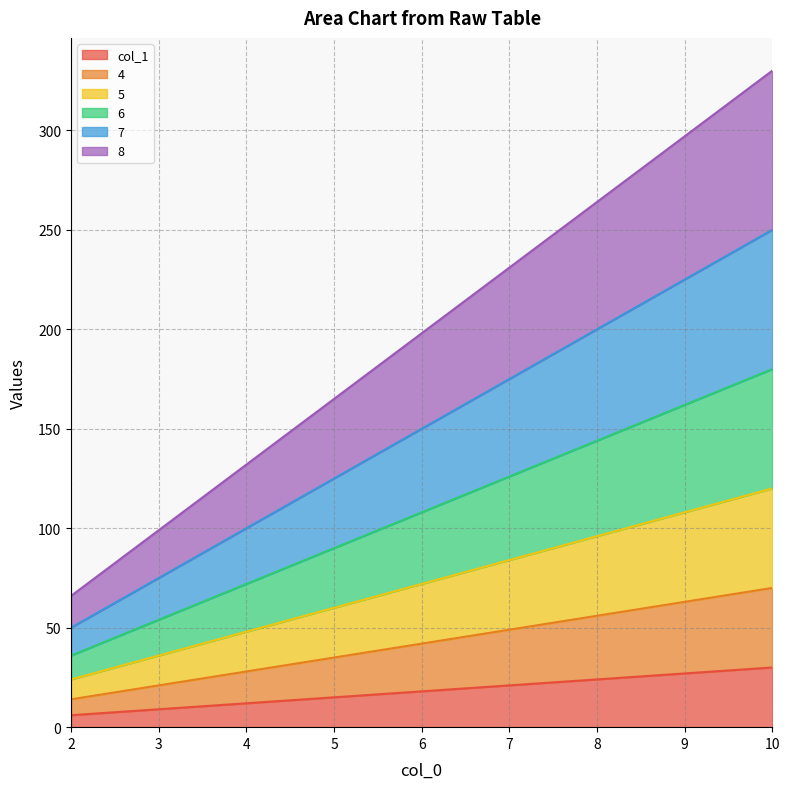

How many lines are shown in the chart?

6